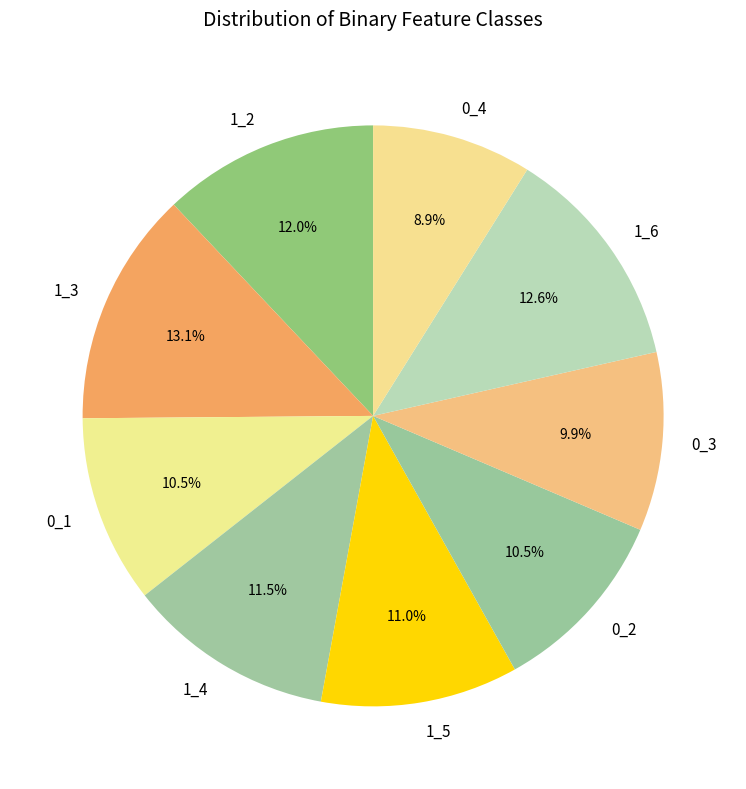

What is the smallest slice in the pie chart?

0_4